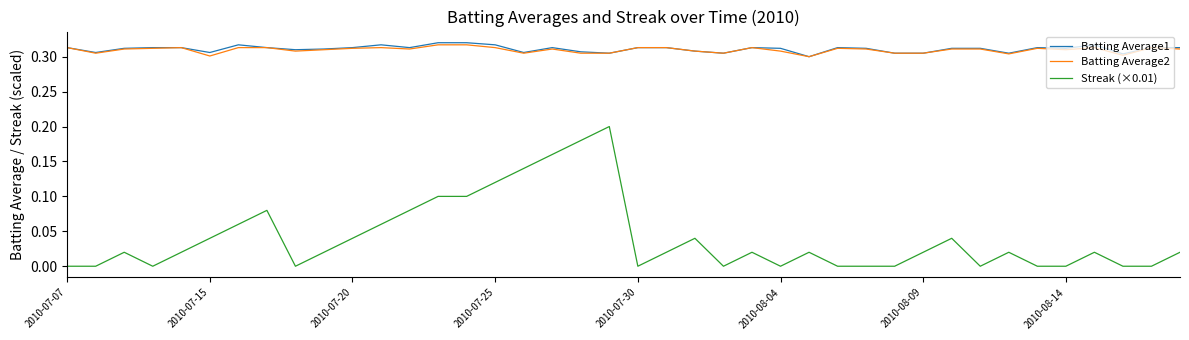

What are all the series names shown in the legend?

Batting Average1, Batting Average2, Streak (×0.01)